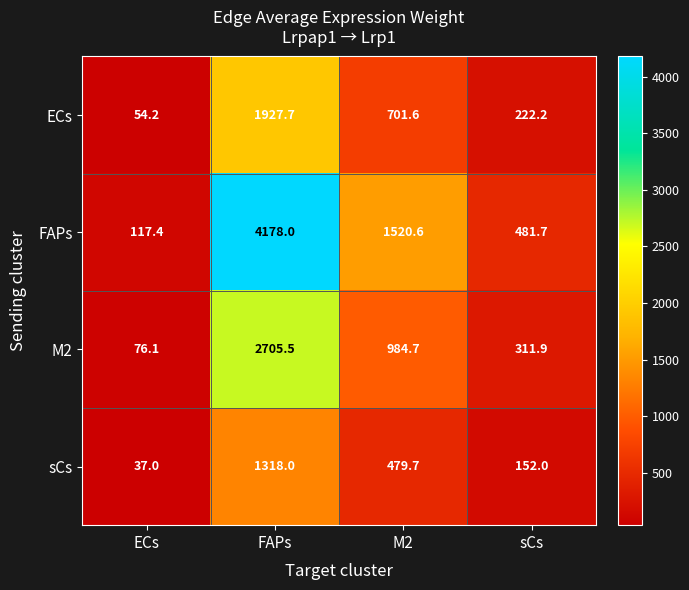

Which series has the largest total across all categories?

FAPs